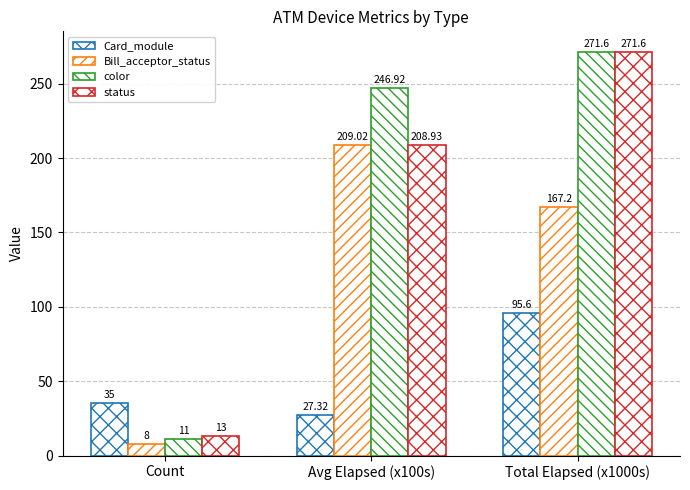

Reading right to left, extract all data points from this chart.

Card_module: 95.6	27.3	35.0
Bill_acceptor_status: 167.2	209.0	8.0
color: 271.6	246.9	11.0
status: 271.6	208.9	13.0